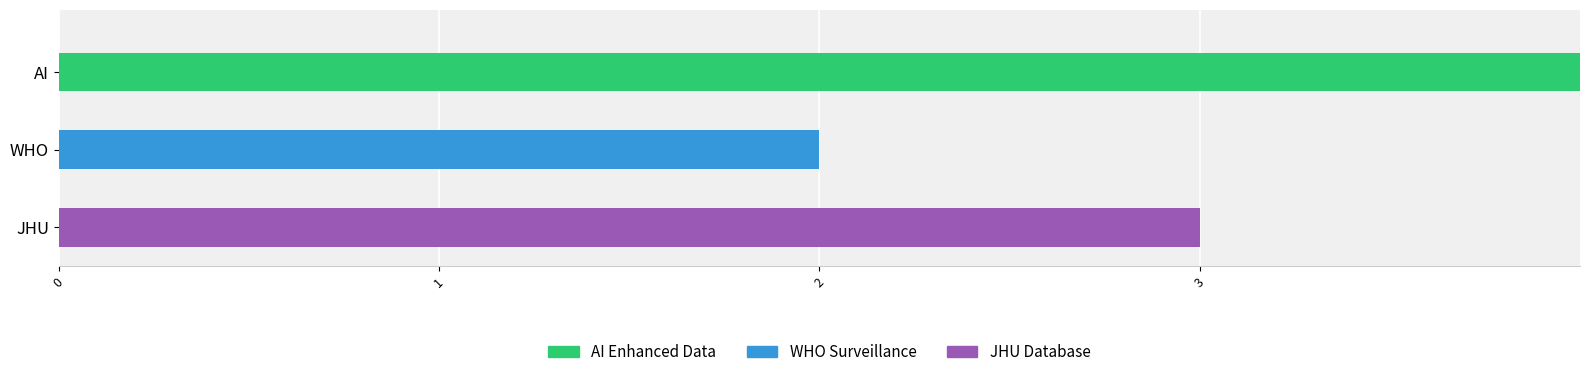

How many categories are shown in the chart?

3